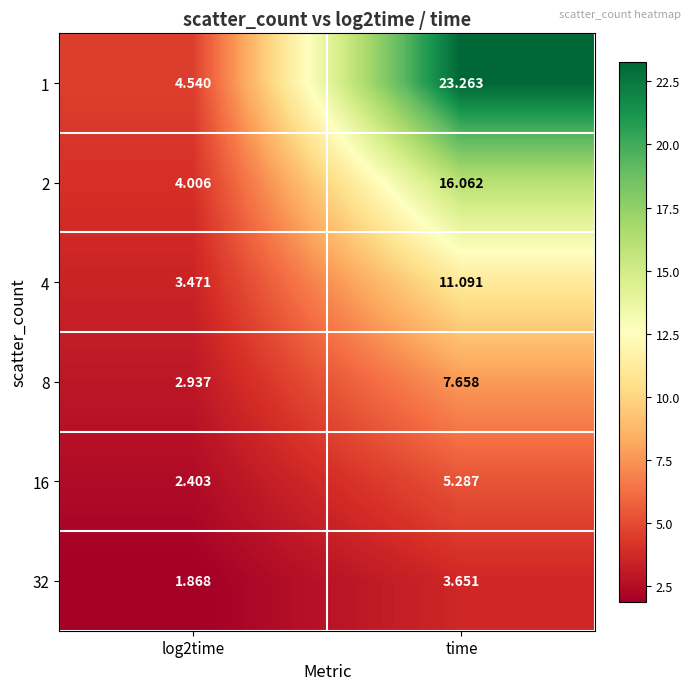

What is the greatest value displayed?

23.3